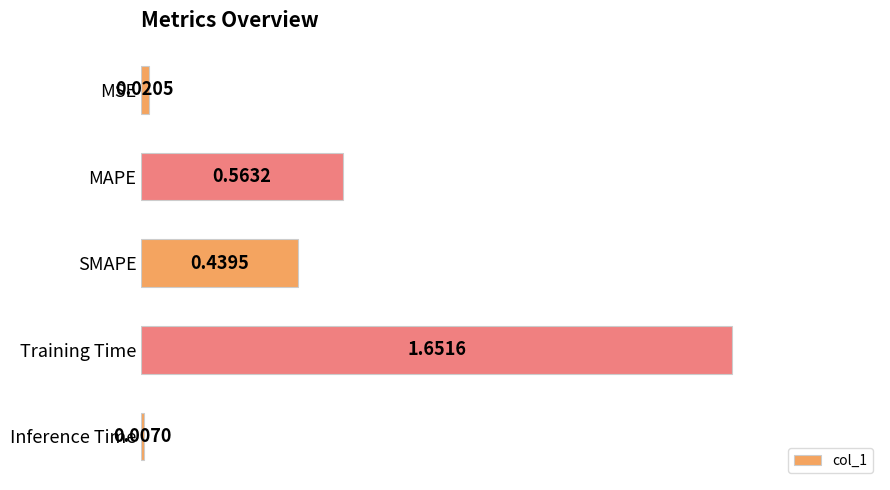

Rank the categories by value from highest to lowest.

Training Time, MAPE, SMAPE, MSE, Inference Time